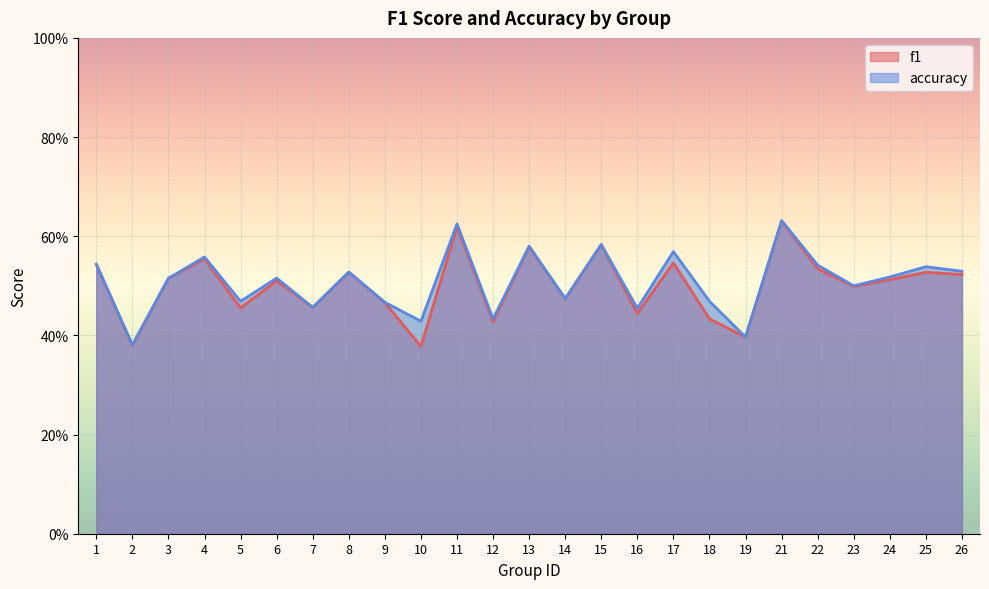

At which category does accuracy reach its first local valley?

2